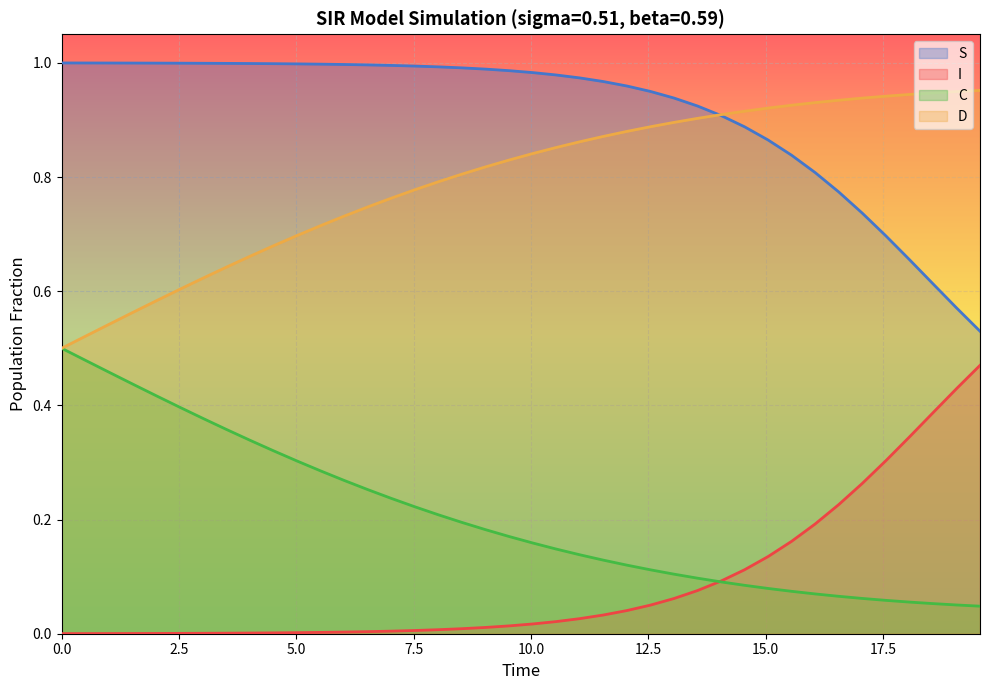

Which series has the largest total across all categories?

S